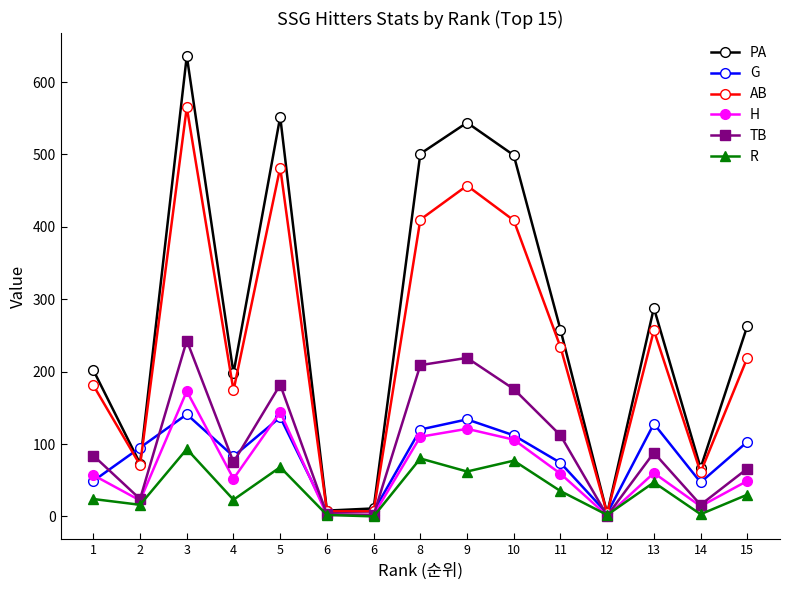

How many series are shown in this chart?

6